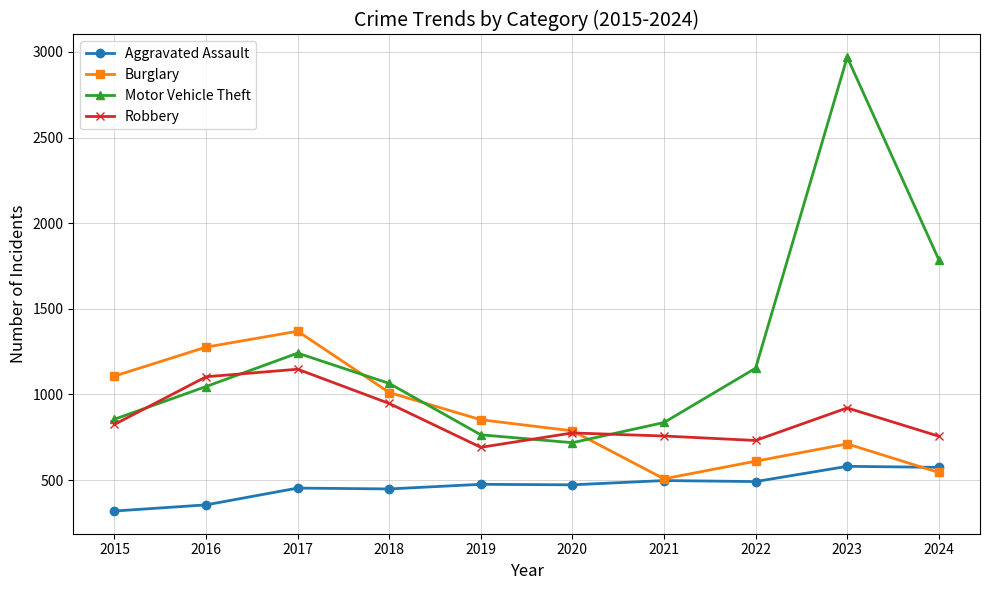

True or false: Motor Vehicle Theft and Burglary intersect in this chart.

True